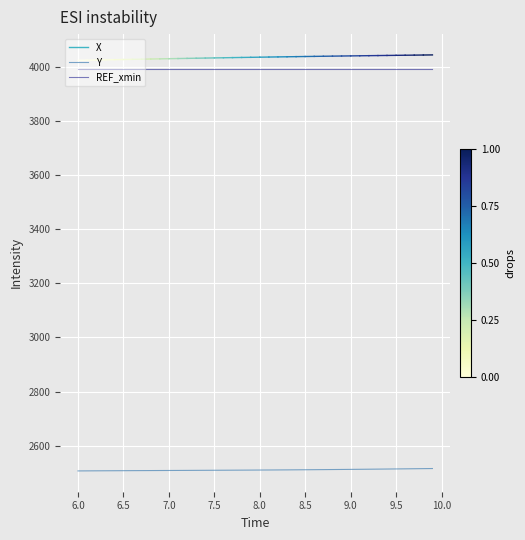

True or false: REF_xmin and Y intersect in this chart.

False